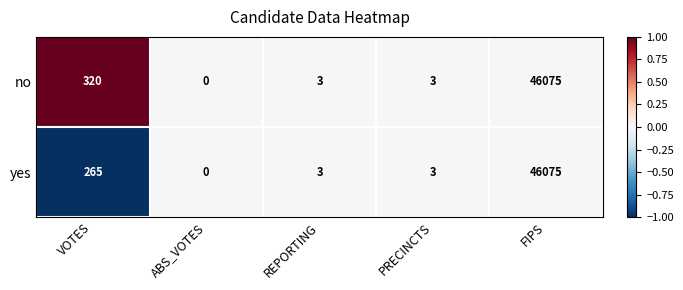

Rank the series by their average value, from lowest to highest.

yes, no